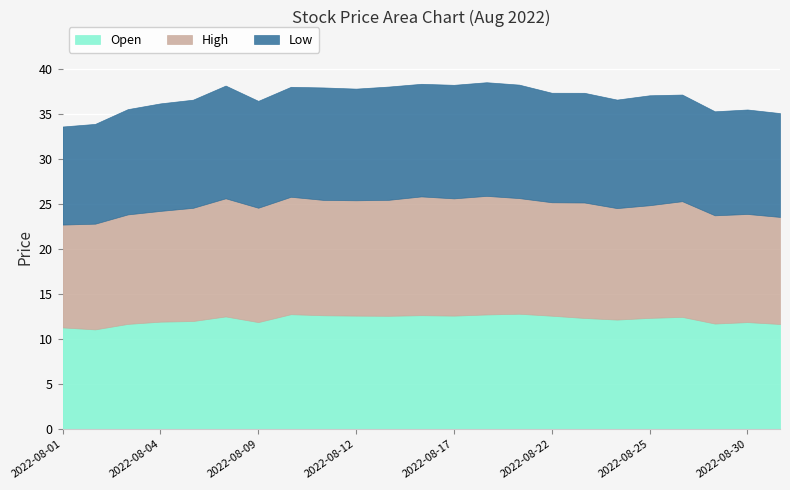

True or false: Low has more than 2 interior local peaks.

True